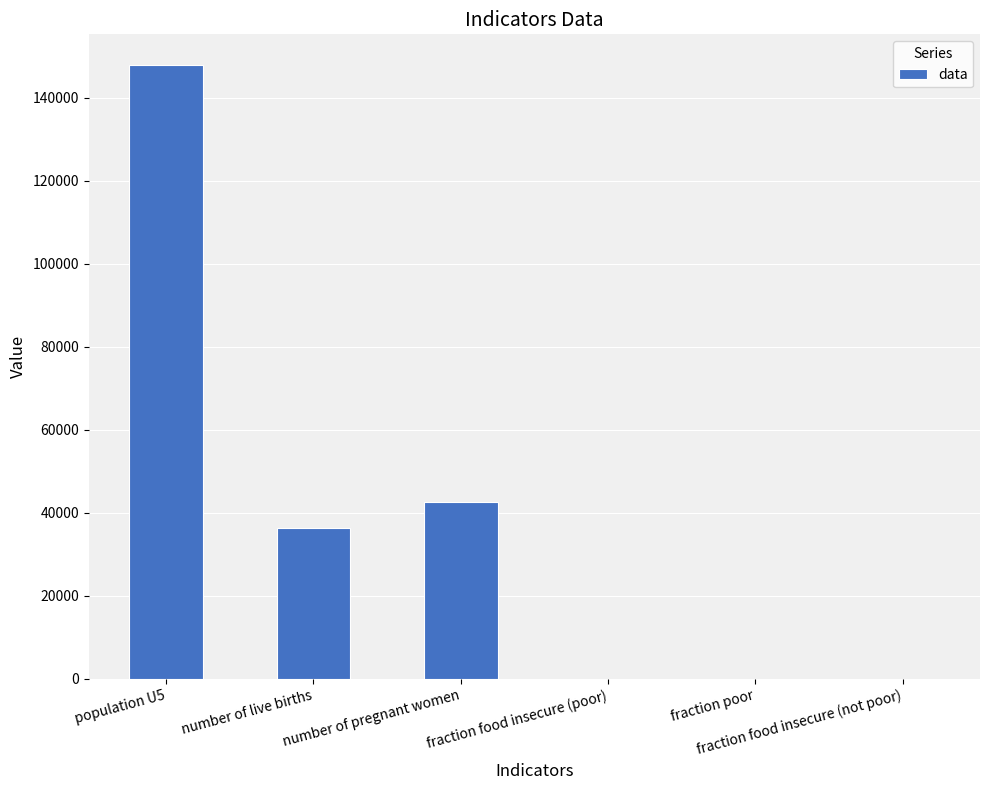

At which label does the data first exceed 36237?

population U5